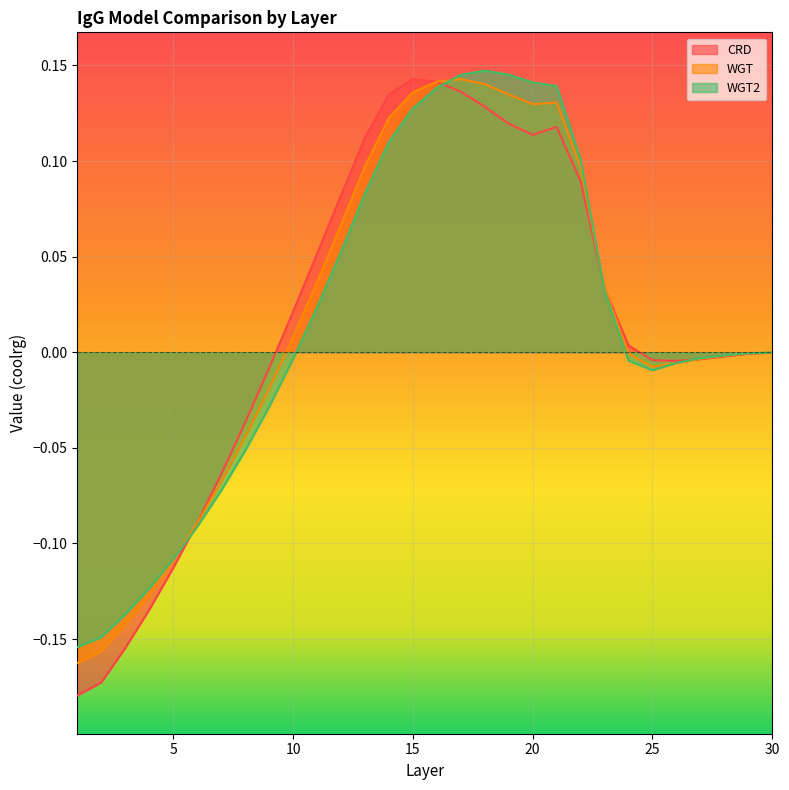

What is the sum of all WGT values?

0.5